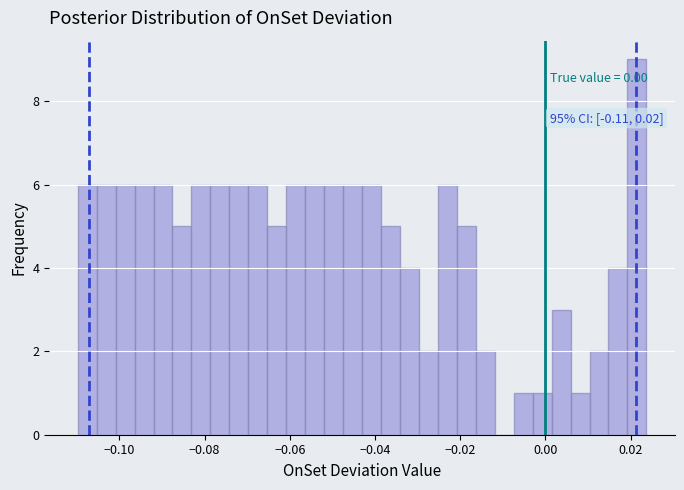

Read against the x-axis, roughly where is the centre of the tallest bar?

0.022